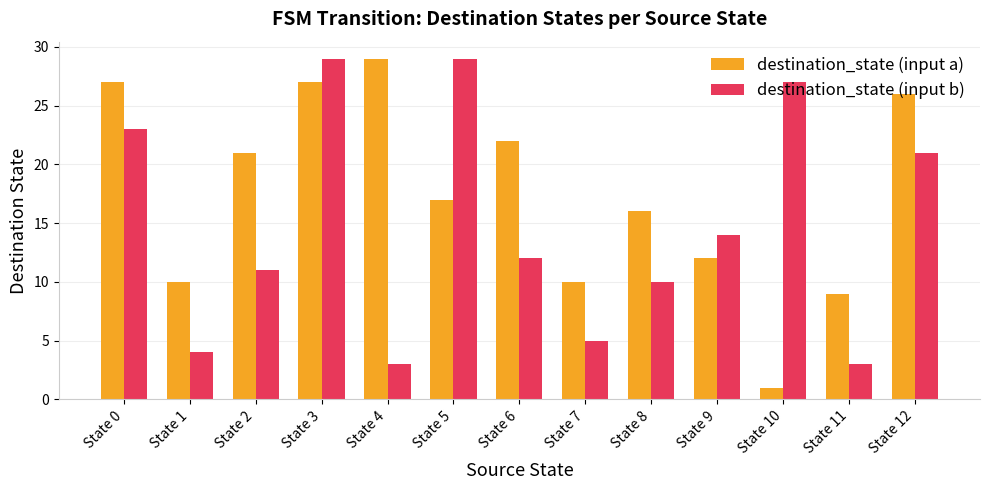

List the series in order of their overall mean, lowest first.

destination_state (input b), destination_state (input a)